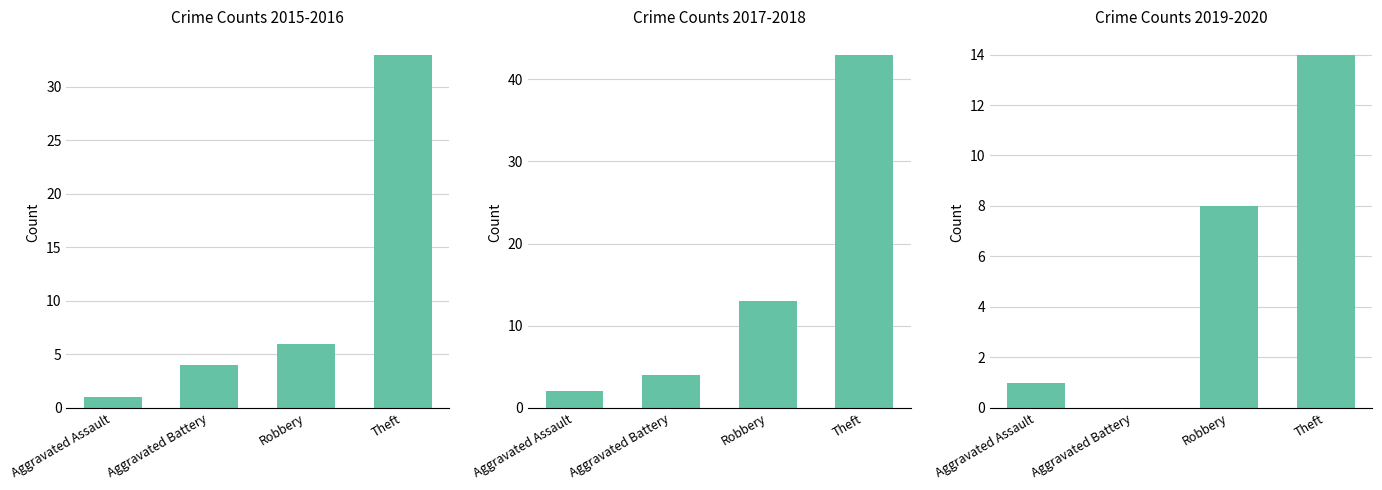

List the series in order of their peak value, lowest first.

Crime Counts 2019-2020, Crime Counts 2015-2016, Crime Counts 2017-2018